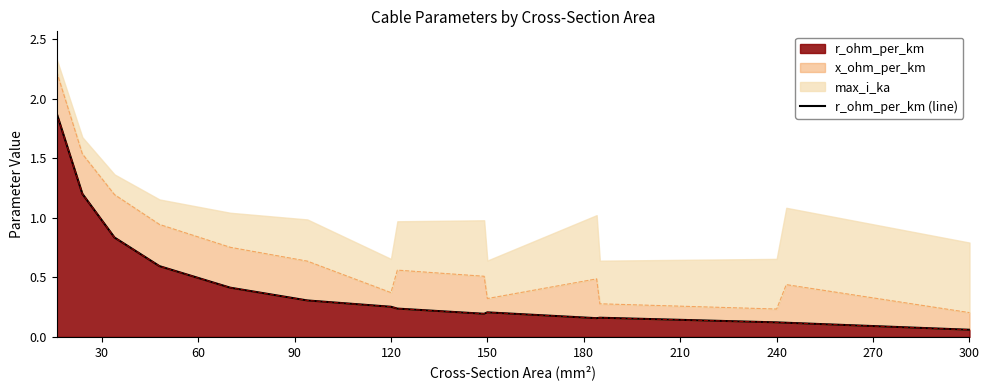

The value of r_ohm_per_km at 240 is 0.0. True or false?

False